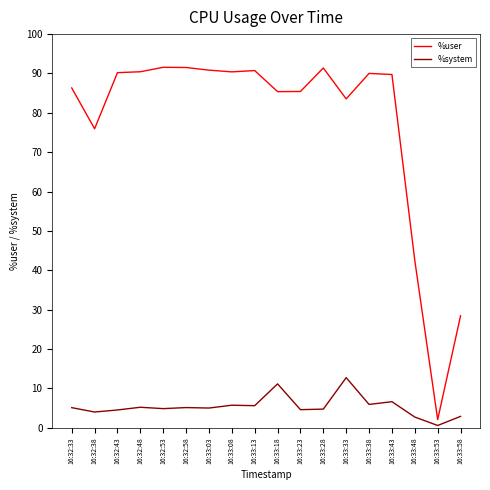

In %user, how many points are lower than both neighbors (excluding endpoints)?

5